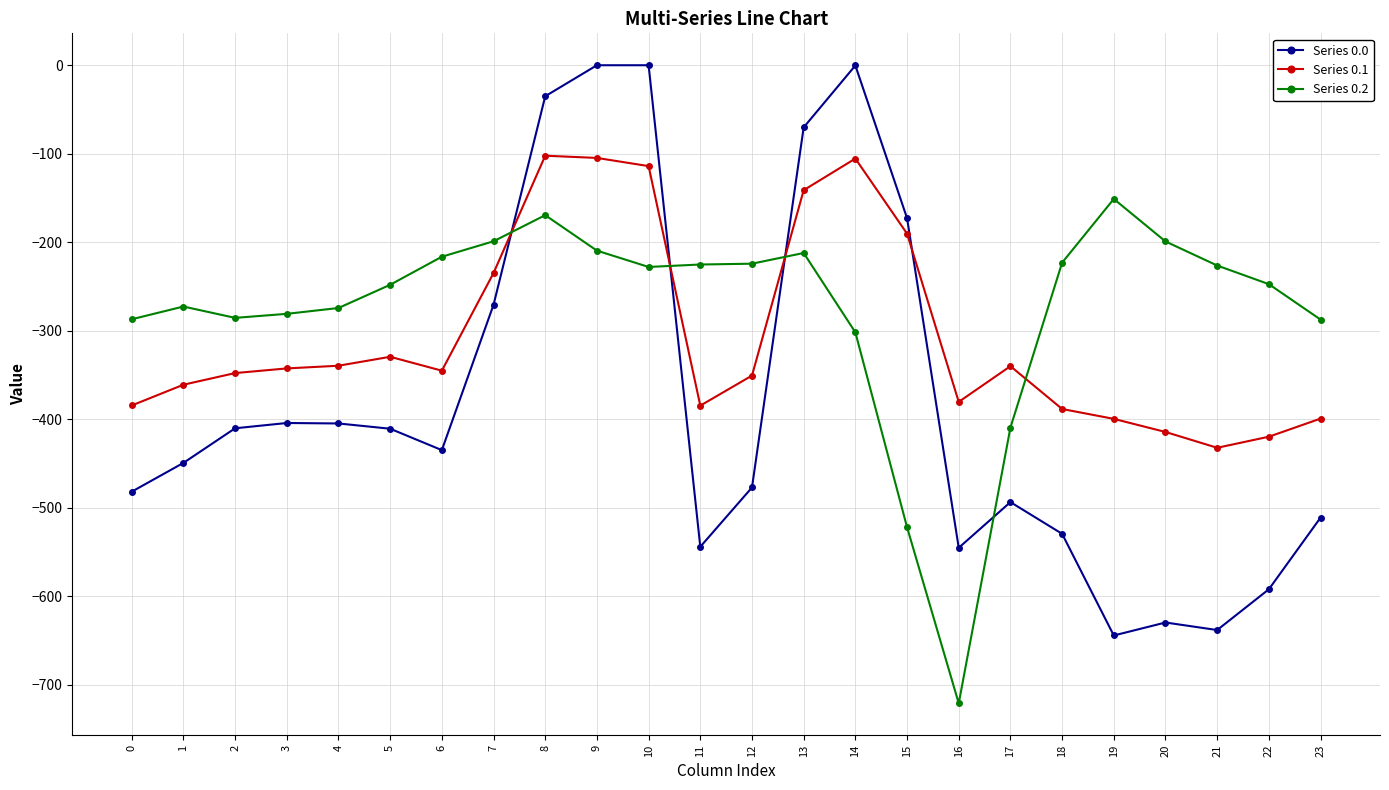

The value of Series 0.2 at 4 is -274.4. True or false?

True